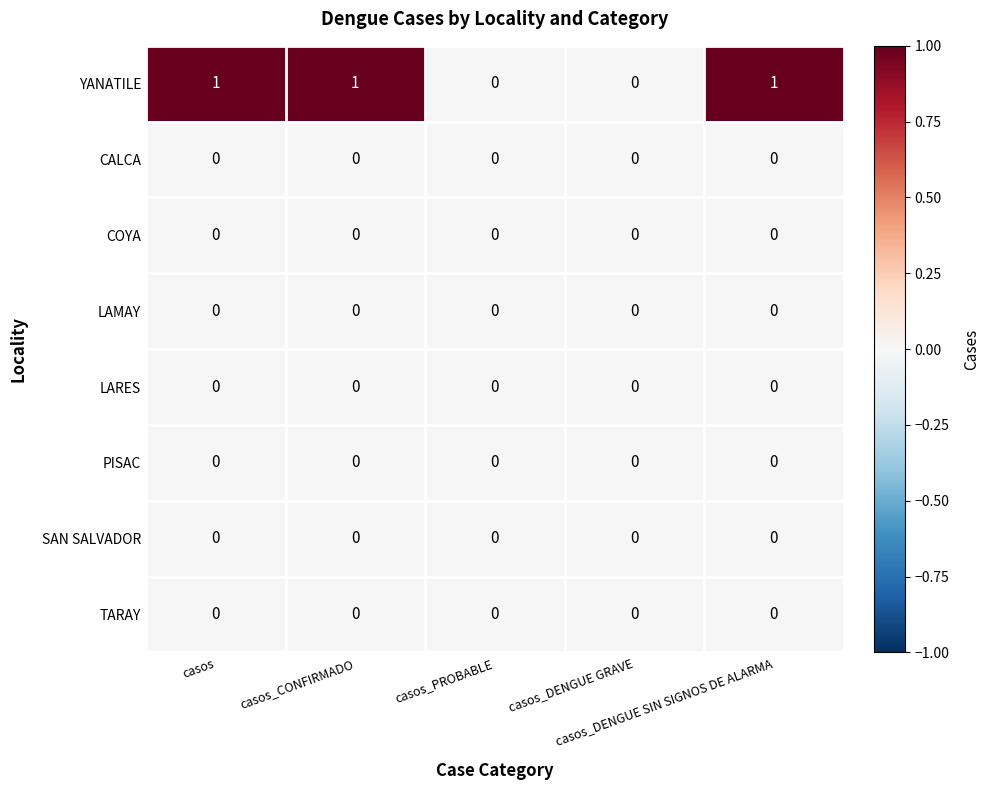

Which series has the largest range (max minus min)?

YANATILE